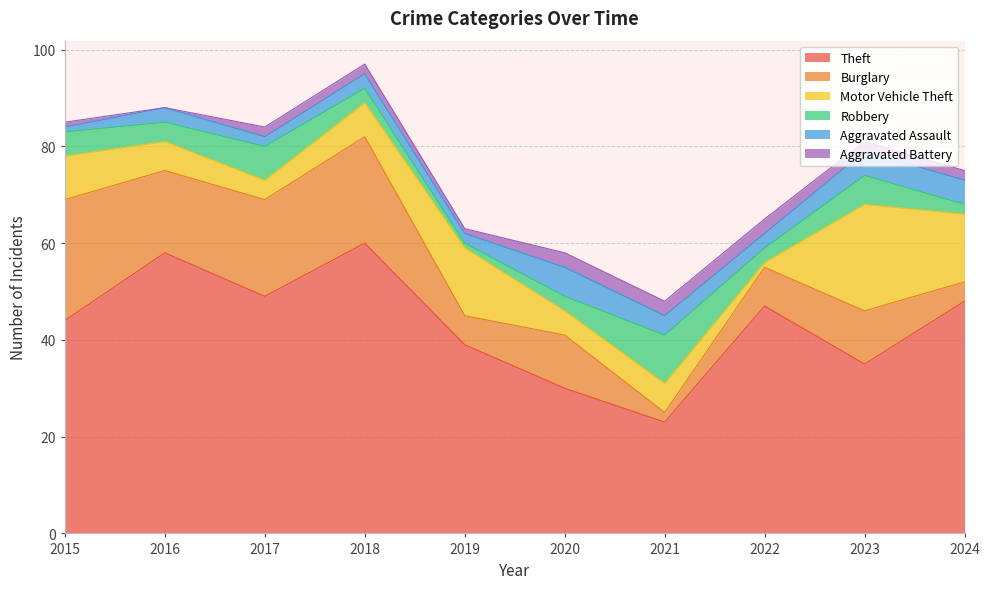

Where is the first local minimum for Motor Vehicle Theft?

2017